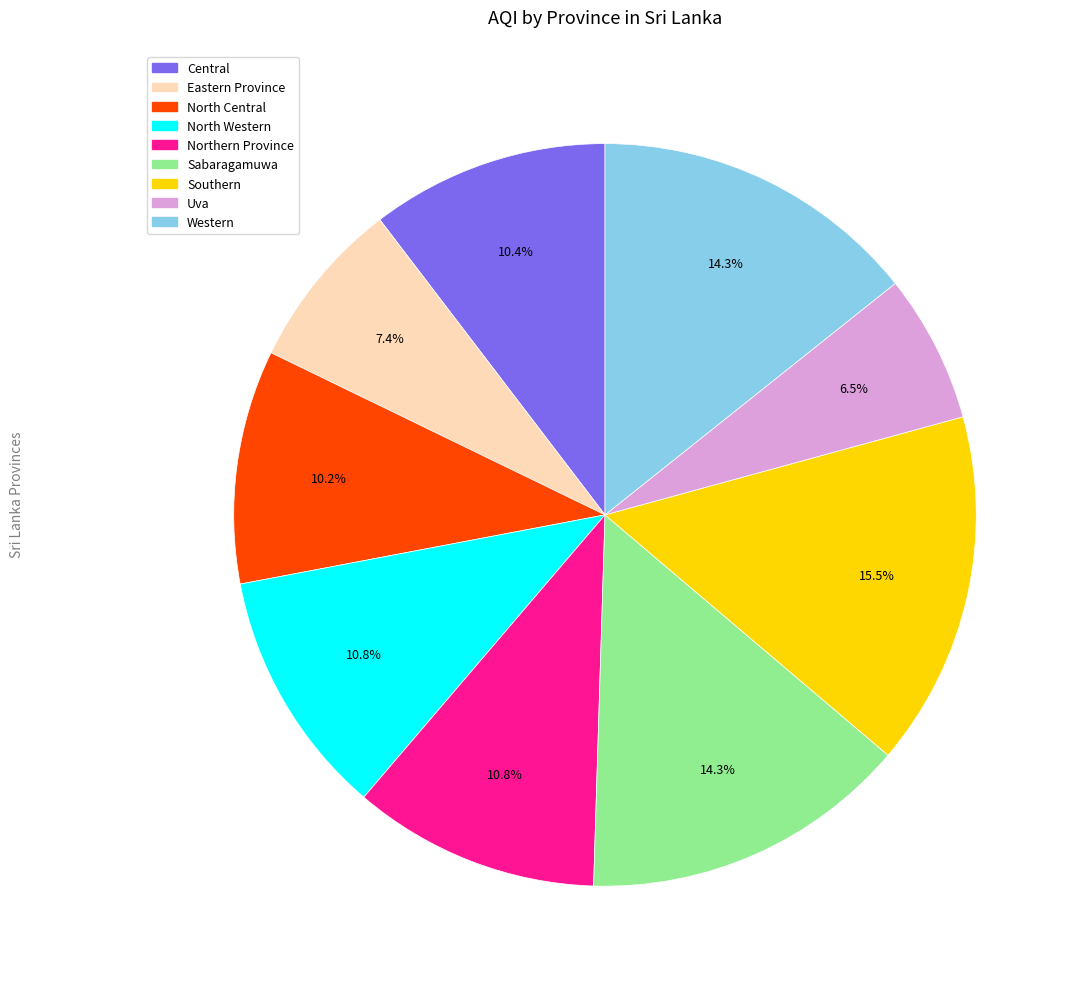

Does Eastern Province account for over 50% of the chart?

No